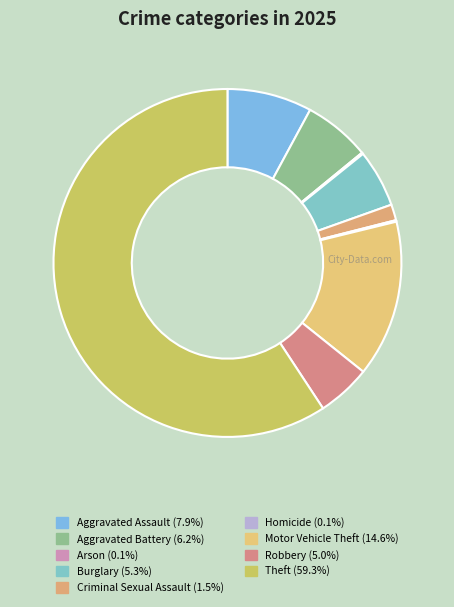

What percentage is NOT represented by Motor Vehicle Theft?

85.4%